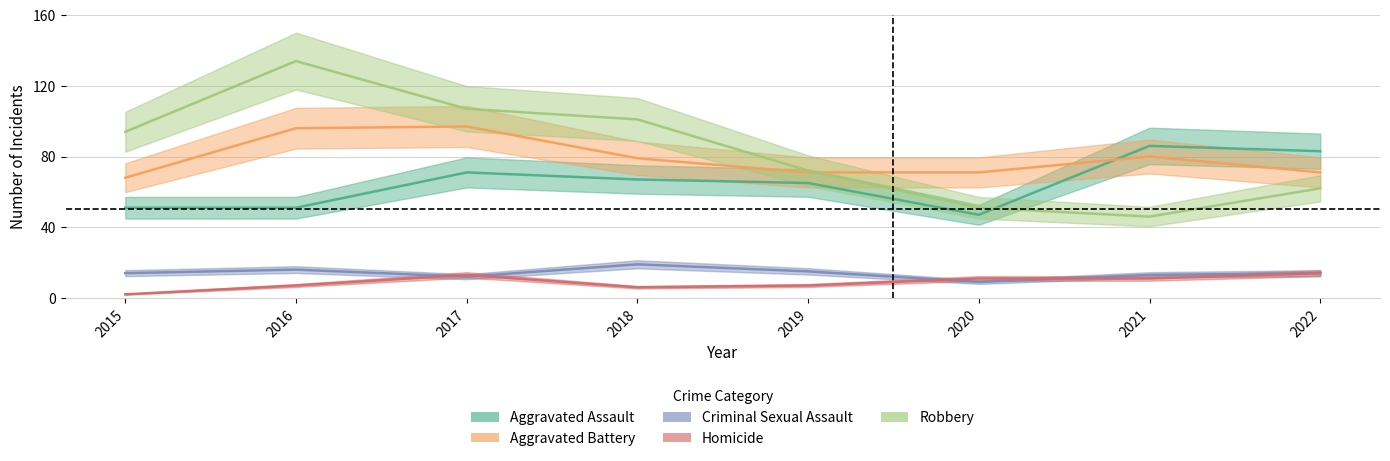

Reading left to right, extract all data points from this chart.

Aggravated Assault: 2015=51	2016=51	2017=71	2018=67	2019=65	2020=47	2021=86	2022=83
Aggravated Battery: 2015=68	2016=96	2017=97	2018=79	2019=71	2020=71	2021=80	2022=71
Criminal Sexual Assault: 2015=14	2016=16	2017=12	2018=19	2019=15	2020=9	2021=13	2022=14
Homicide: 2015=2	2016=7	2017=13	2018=6	2019=7	2020=11	2021=11	2022=14
Robbery: 2015=94	2016=134	2017=107	2018=101	2019=72	2020=51	2021=46	2022=62